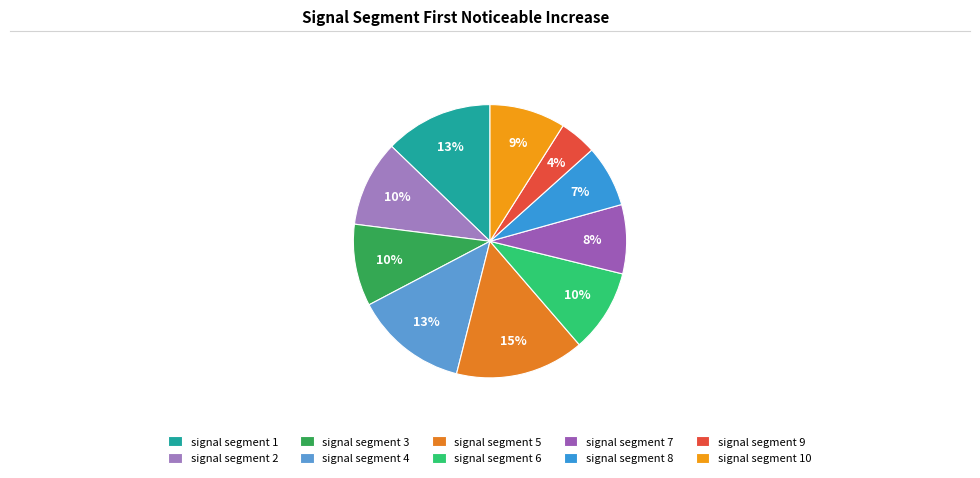

What is the smallest slice in the pie chart?

signal segment 9